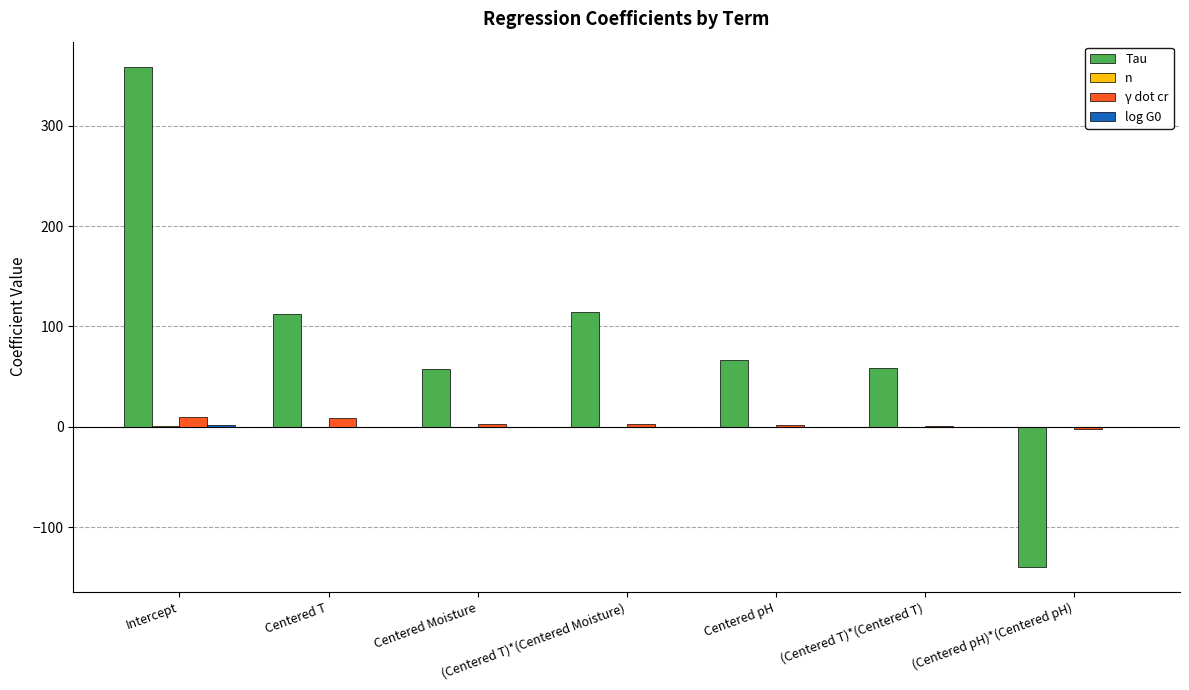

What is the maximum value for Tau?

358.9